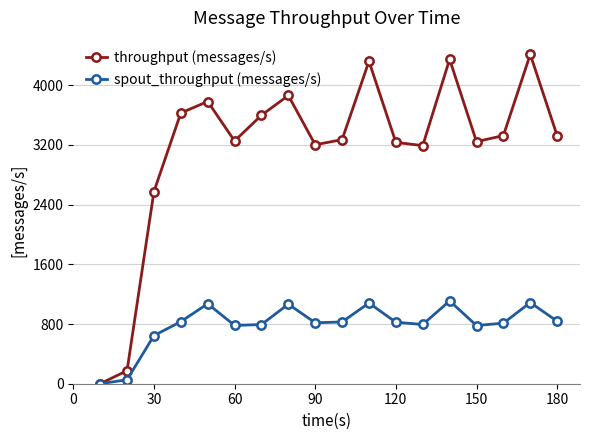

What is the maximum value for throughput (messages/s)?

4415